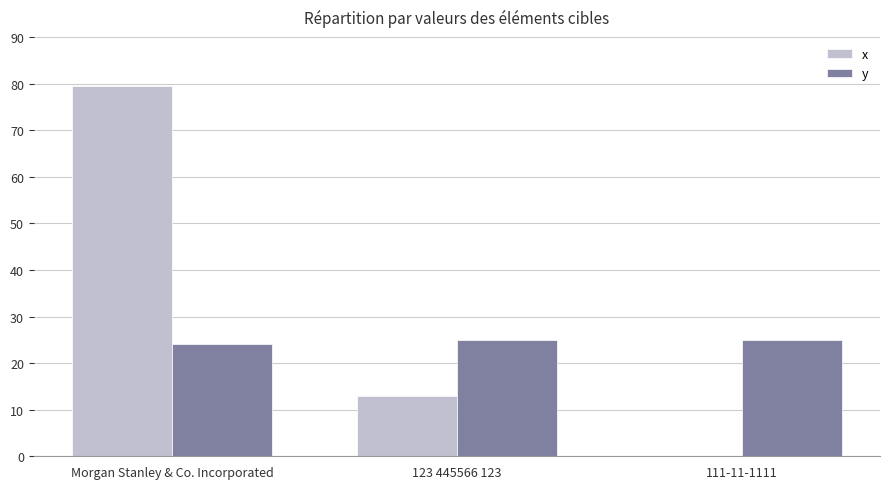

Which series has the largest range (max minus min)?

x